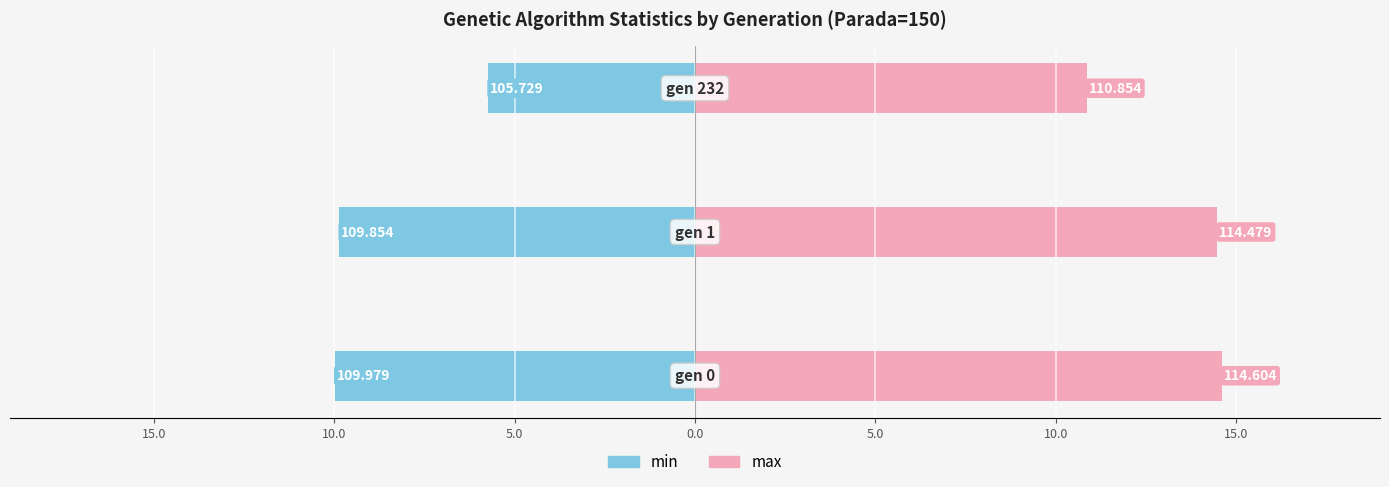

What is the sum of all max values?

39.9